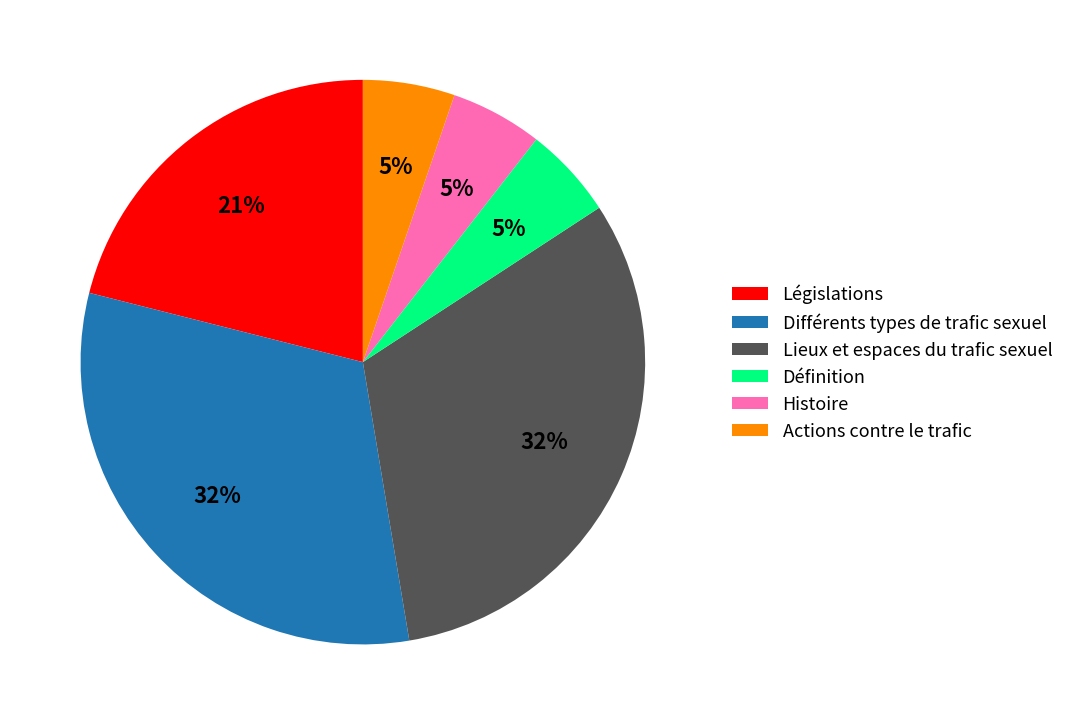

Which has a higher value, Législations or Définition?

Législations